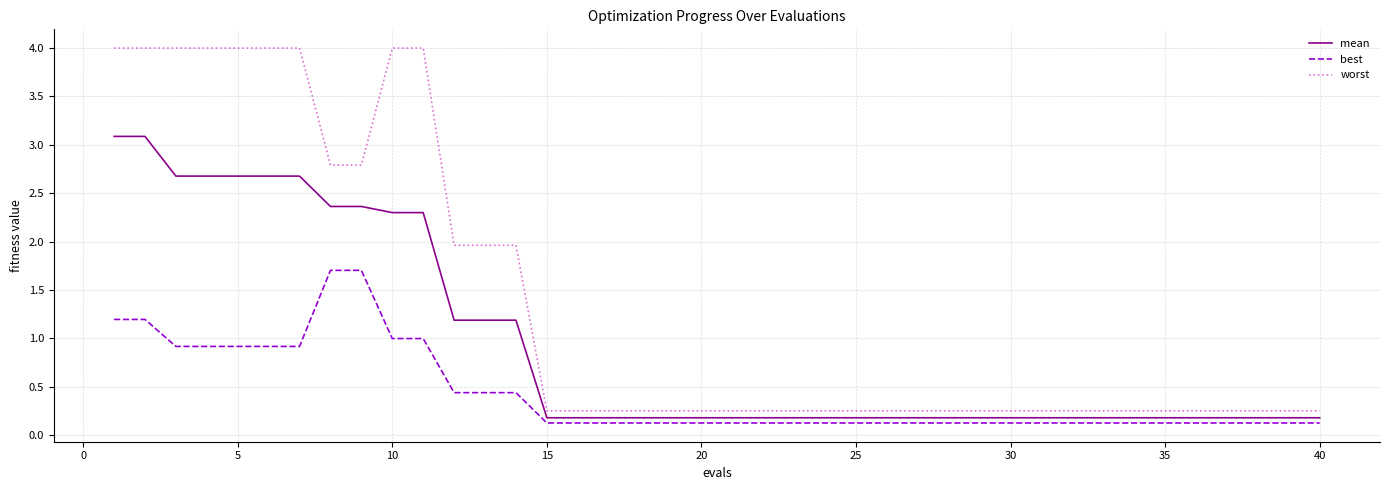

Which series has the largest total across all categories?

worst